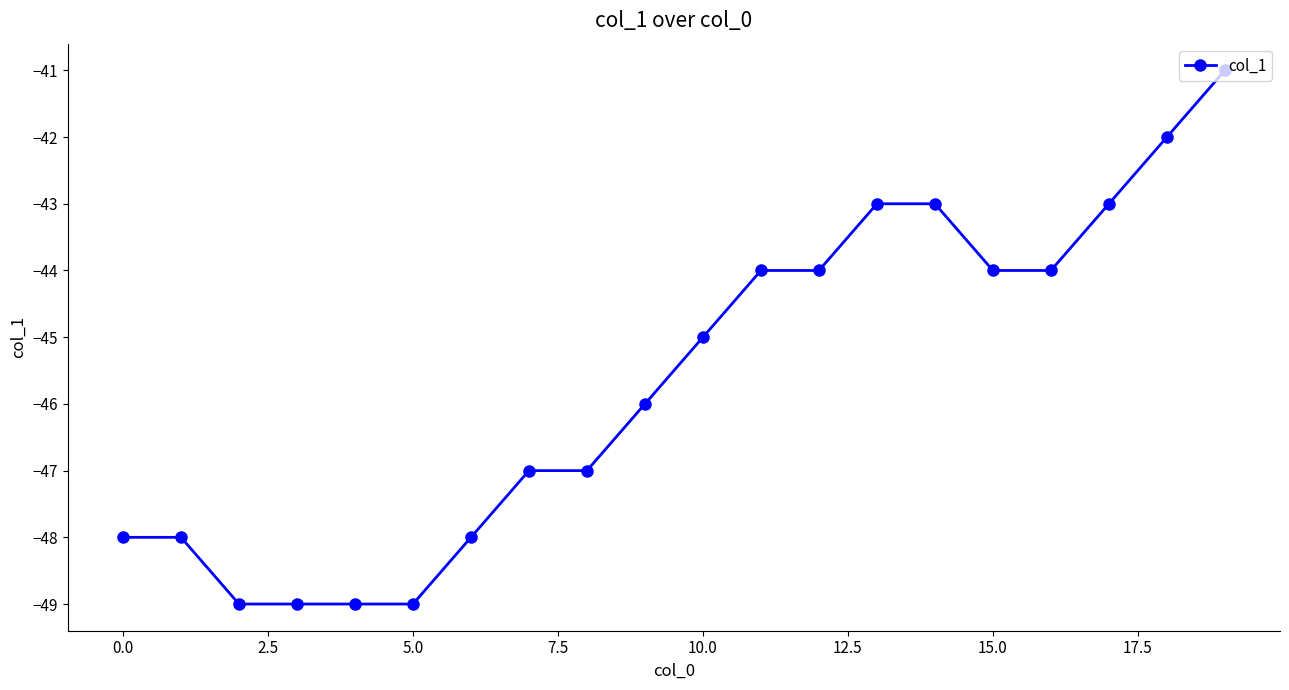

Count the number of categories in the chart.

20